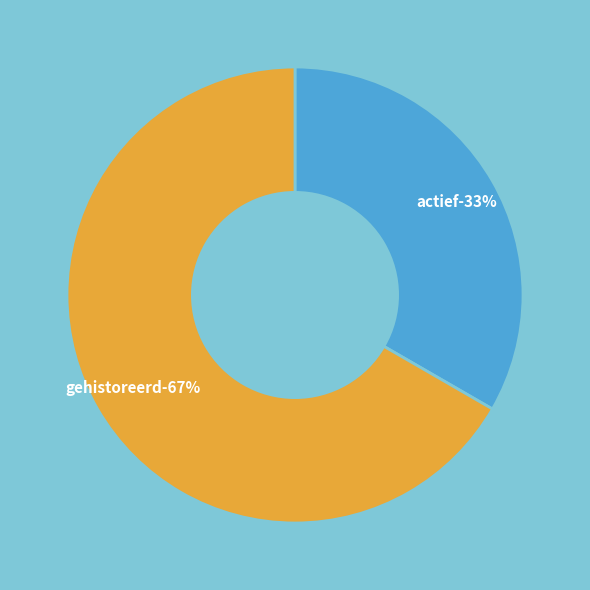

To the nearest percent, what is the average slice percentage?

50%